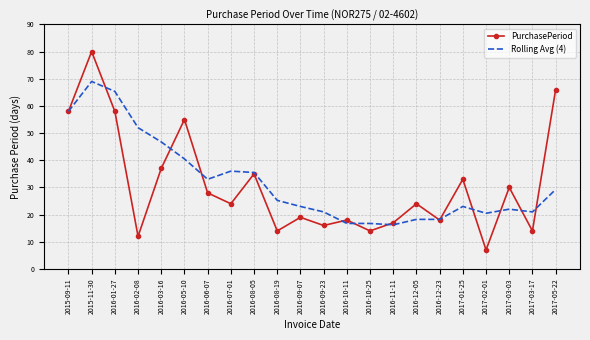

What is the average value of the Rolling Avg (4) series?

32.2